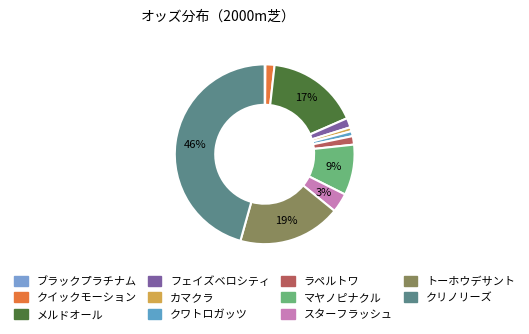

How many slices are in this pie chart?

11